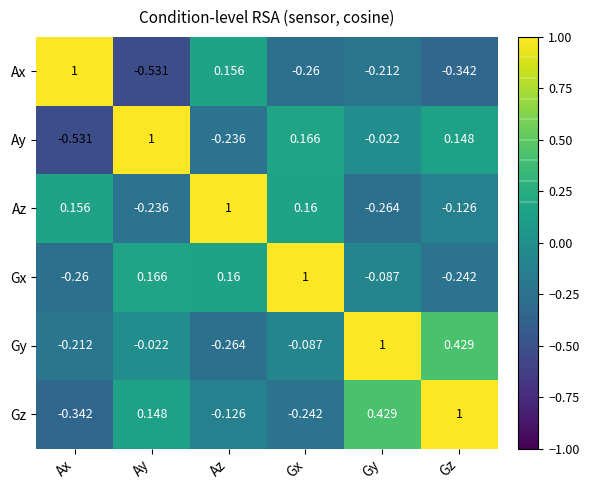

Is the value of Gx at Gy greater than the value of Gz at Ax?

Yes